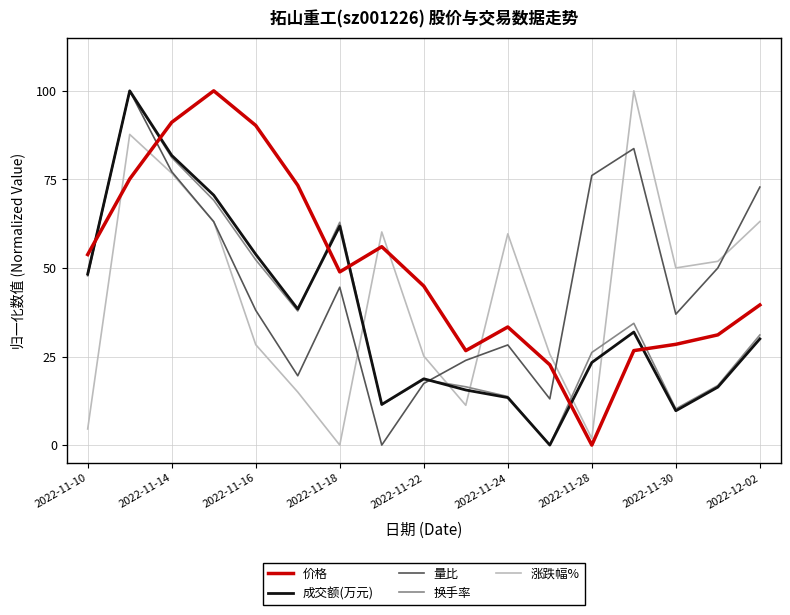

In 涨跌幅%, how many points are higher than both neighbors (excluding endpoints)?

4